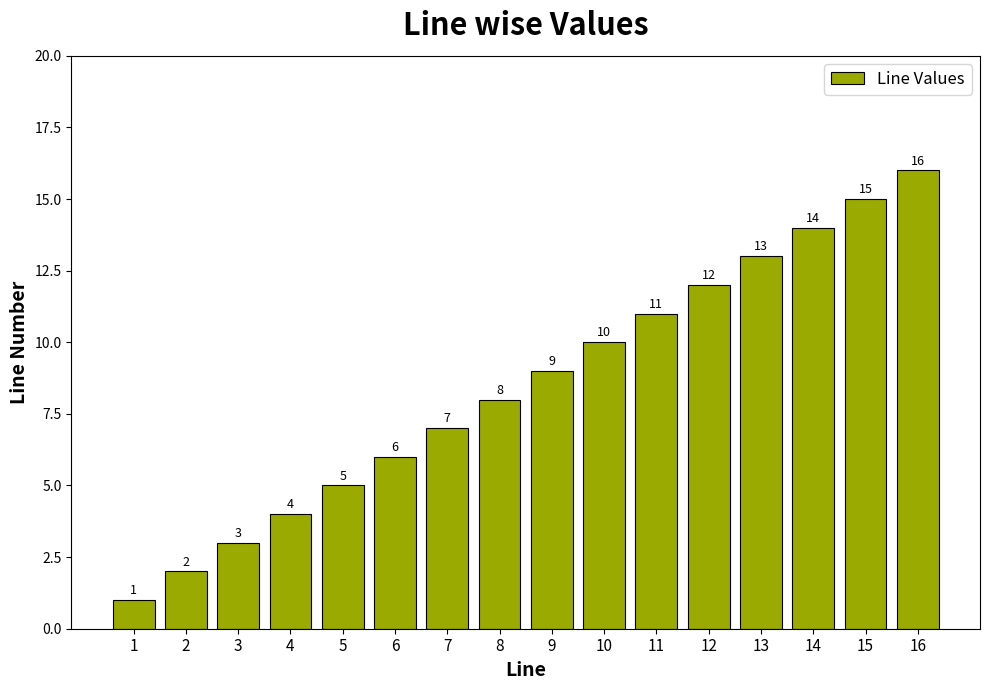

Reading left to right, extract all data points from this chart.

1=1	2=2	3=3	4=4	5=5	6=6	7=7	8=8	9=9	10=10	11=11	12=12	13=13	14=14	15=15	16=16